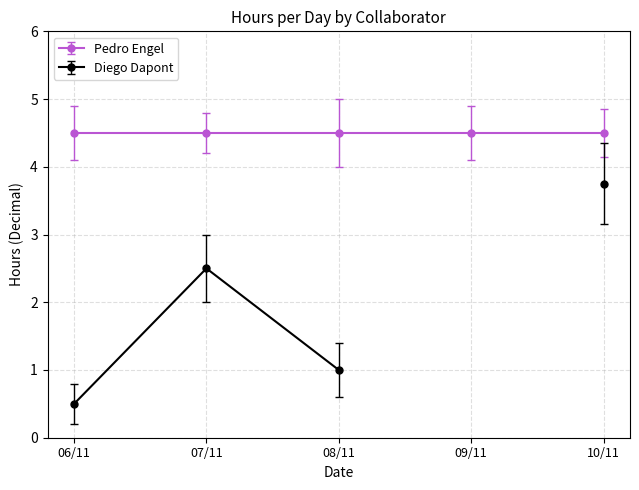

What is the value of the Pedro Engel point at the 2nd from the left?

4.5